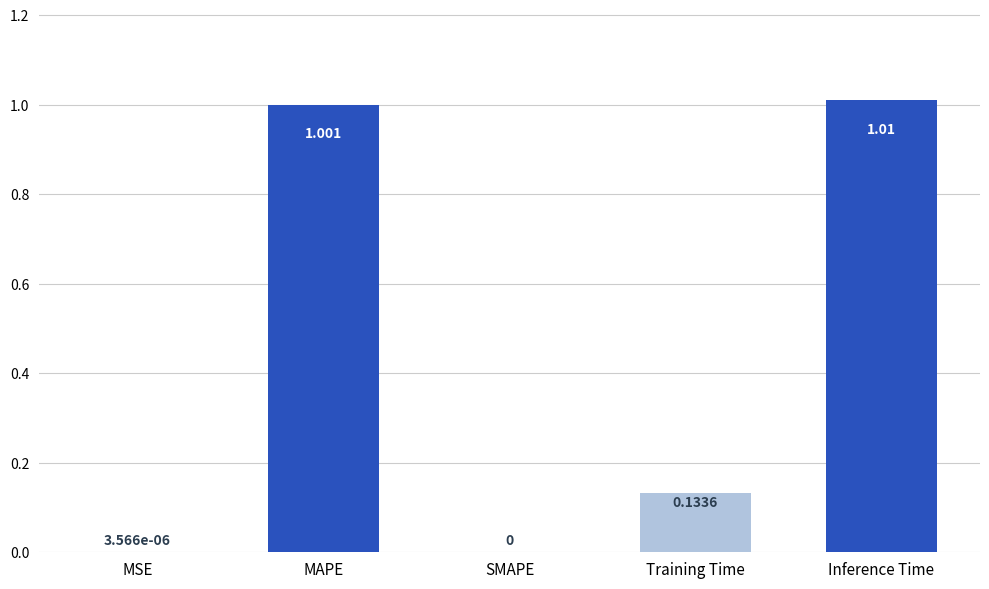

Are the bars horizontal?

No